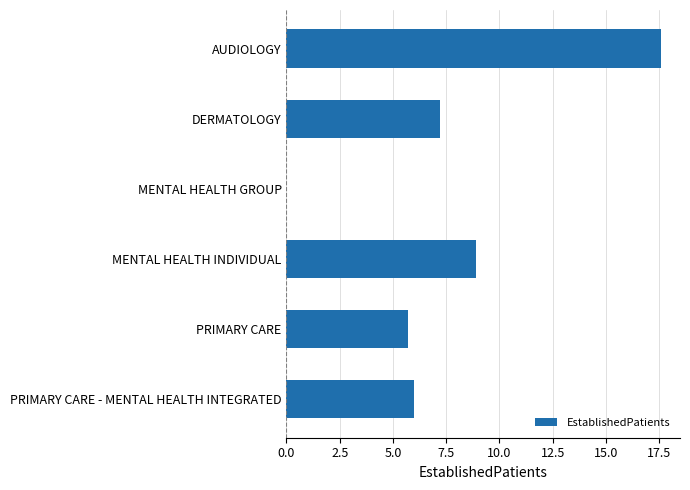

Reading top to bottom, what are all the values shown in this chart?

AUDIOLOGY=17.6	DERMATOLOGY=7.2	MENTAL HEALTH GROUP=0.0	MENTAL HEALTH INDIVIDUAL=8.9	PRIMARY CARE=5.7	PRIMARY CARE - MENTAL HEALTH INTEGRATED=6.0